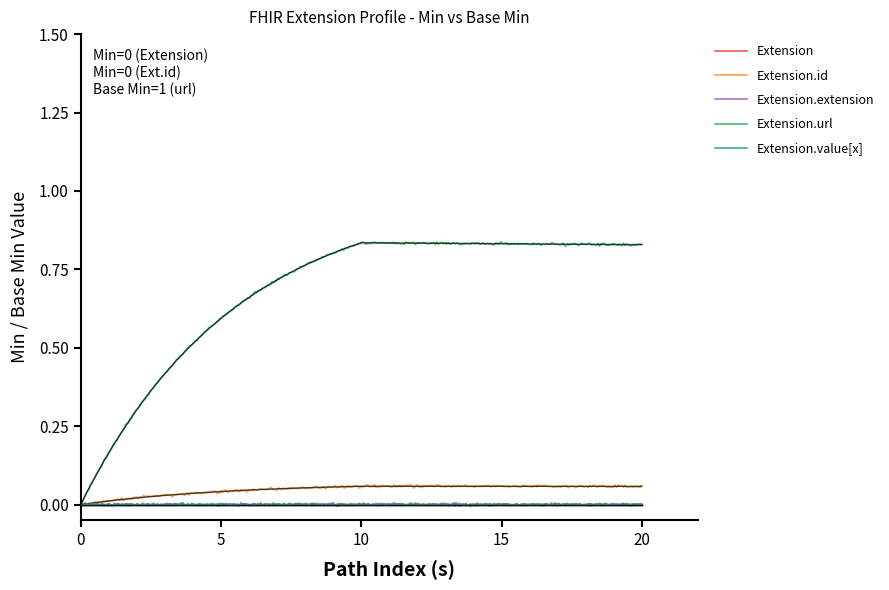

True or false: Extension.extension and Extension.url cross at least once.

False